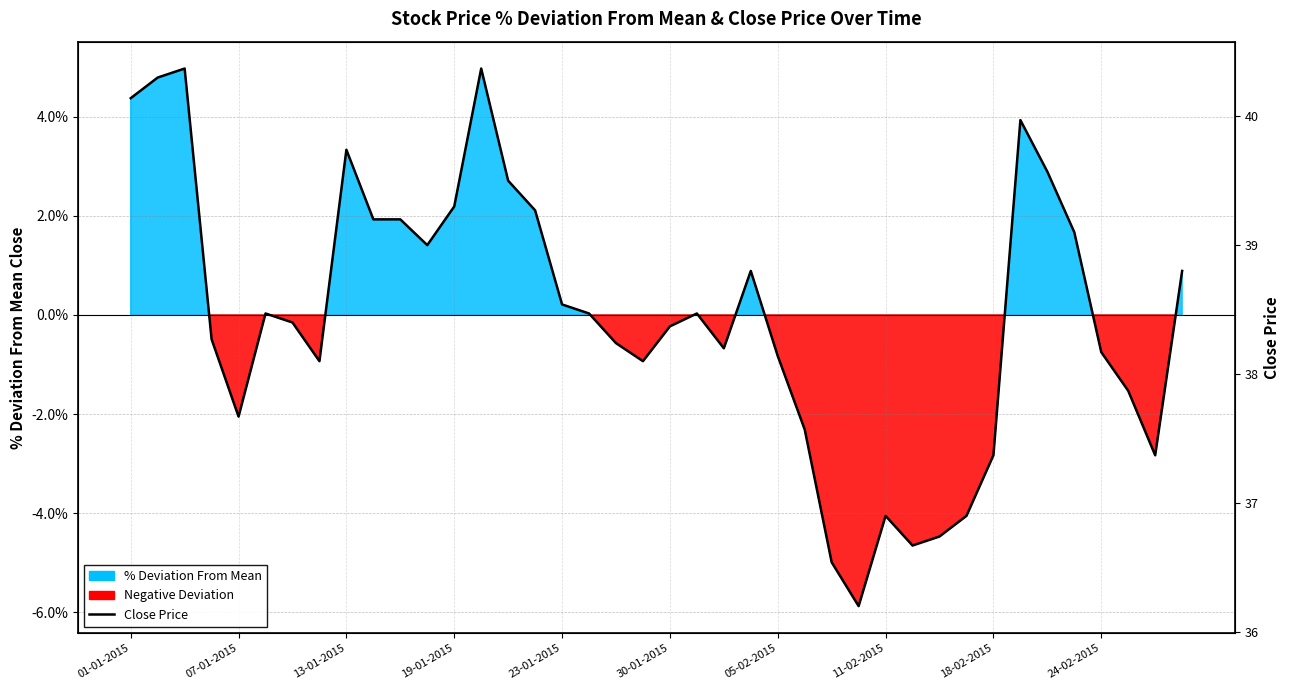

How many interior local valleys (lower than both neighbors) does the data have?

8